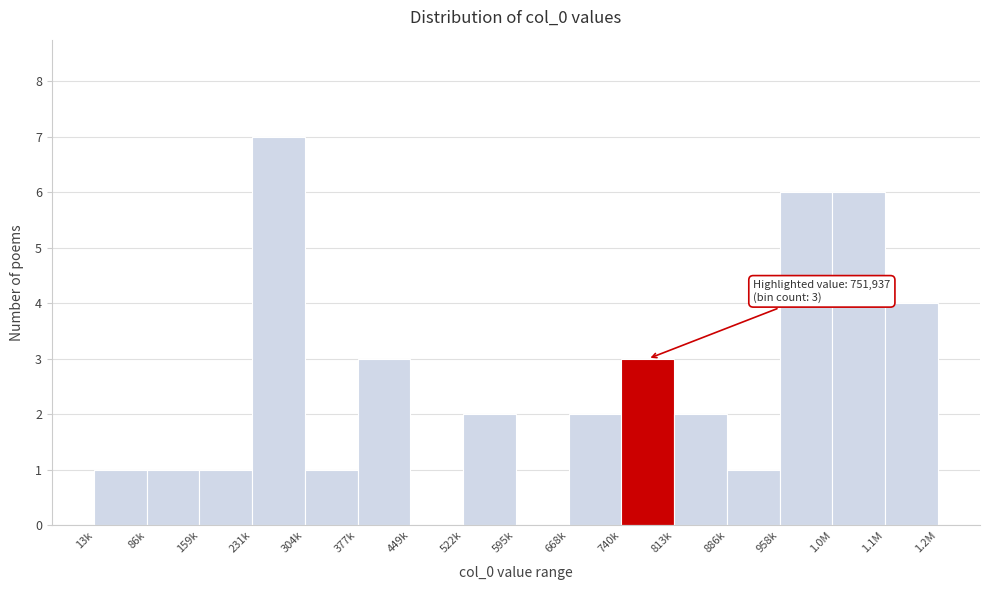

Reading right to left, transcribe all the data shown in this chart.

1.1M=4	1.0M=6	958k=6	886k=1	813k=2	740k=3	668k=2	595k=0	522k=2	449k=0	377k=3	304k=1	231k=7	159k=1	86k=1	13k=1